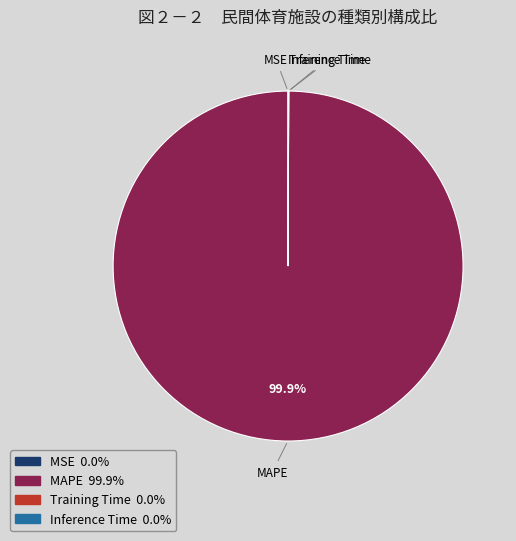

Which category has the biggest portion of the pie?

MAPE